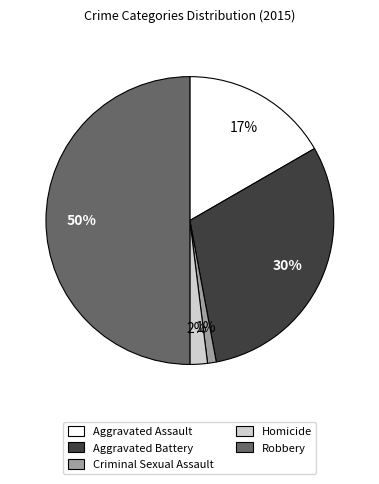

Does Homicide represent more than half of the total?

No